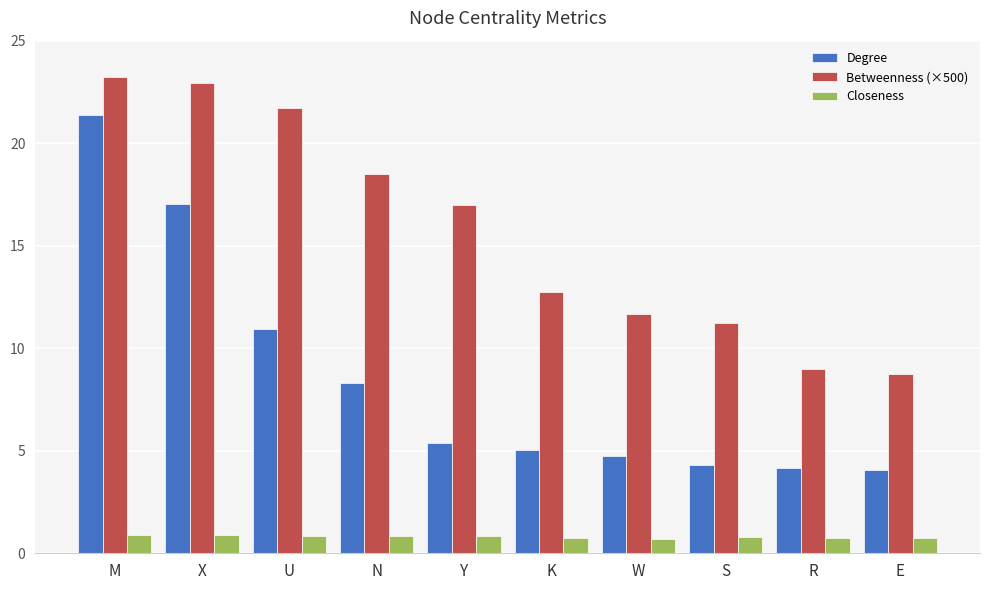

At which label is Betweenness (×500) closest to 15?

Y